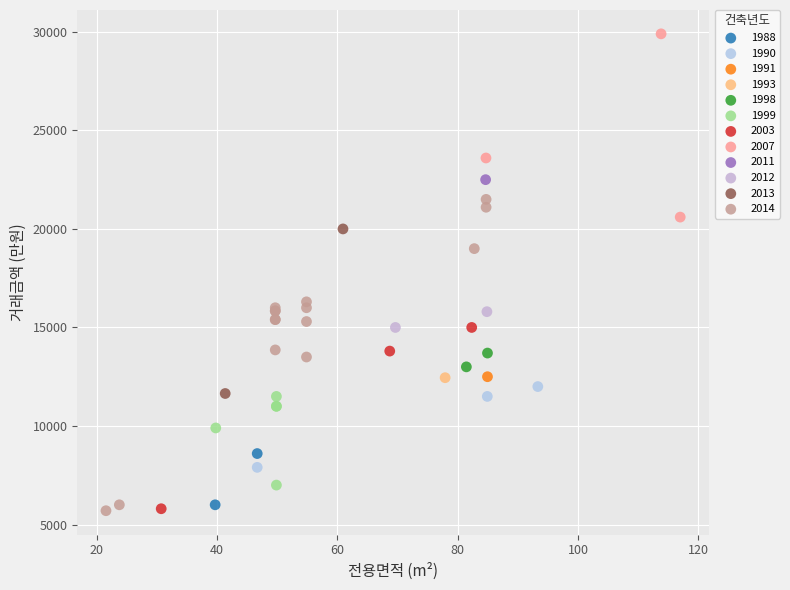

What are all the series names shown in the legend?

1988, 1990, 1991, 1993, 1998, 1999, 2003, 2007, 2011, 2012, 2013, 2014